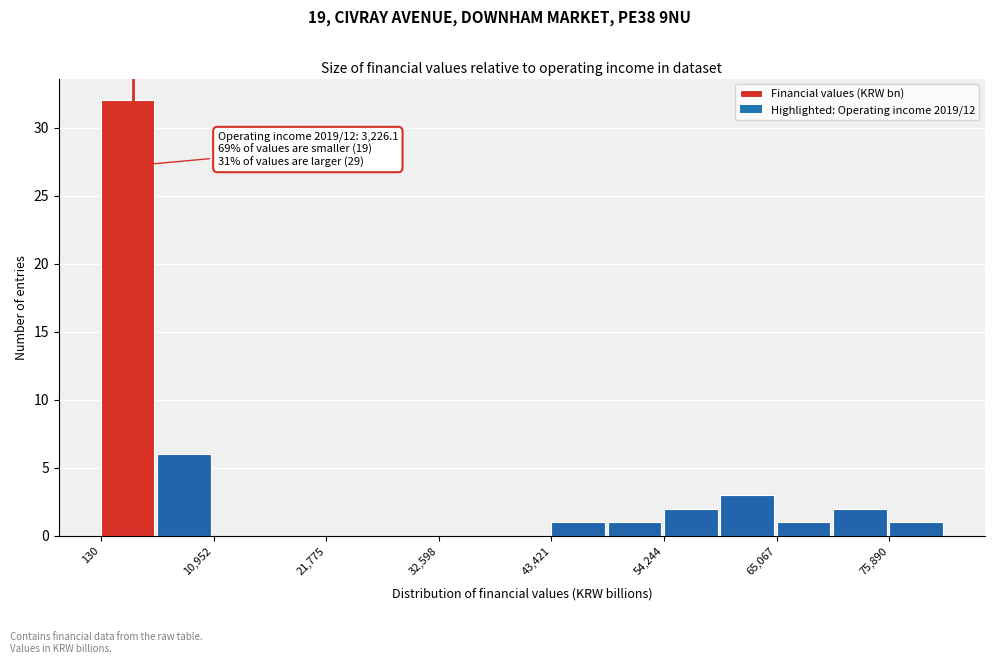

Around what value on the x-axis is the tallest bar? Give the approximate position of its centre, as read against the axis.

2000